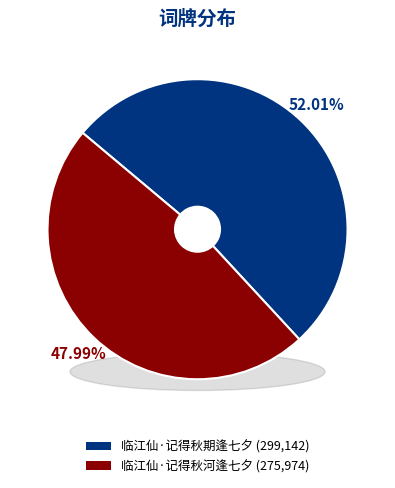

Count the number of slices in the pie.

2